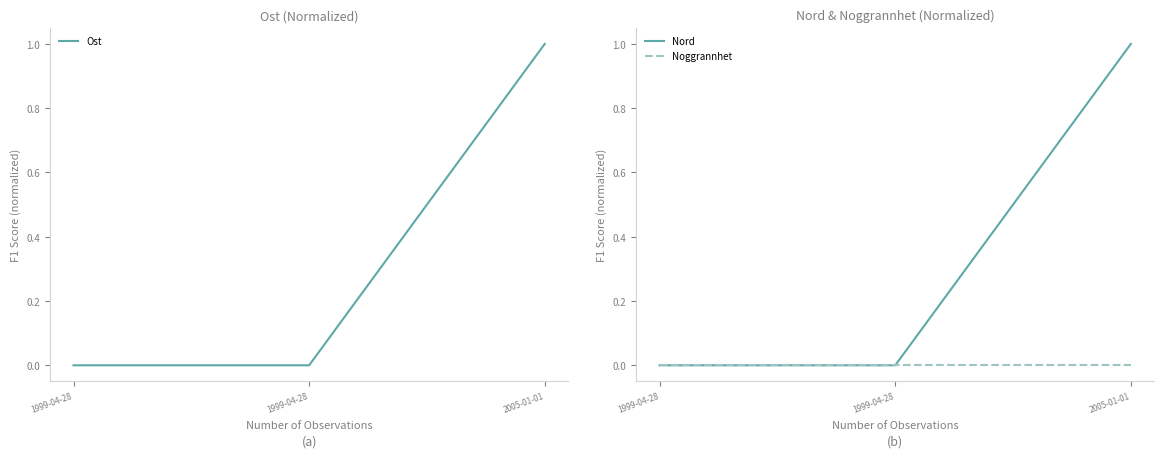

At which label is Ost closest to 0?

1999-04-28